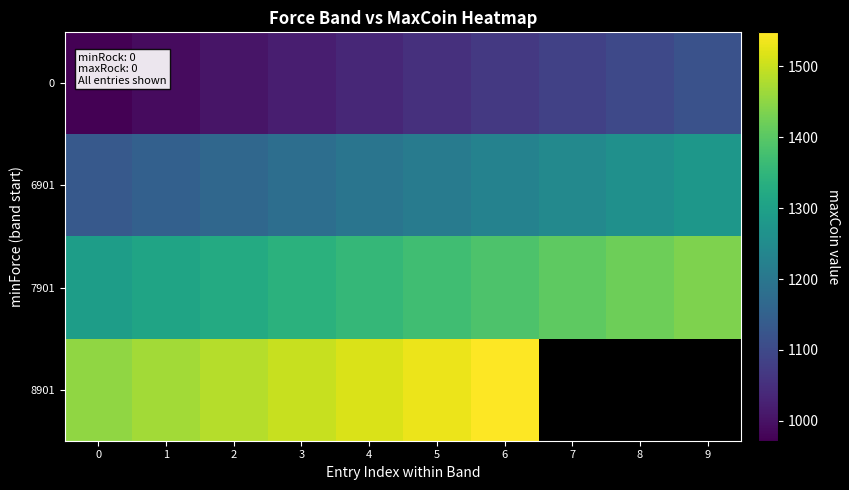

What is the average value of the 6901 series?

1204.0